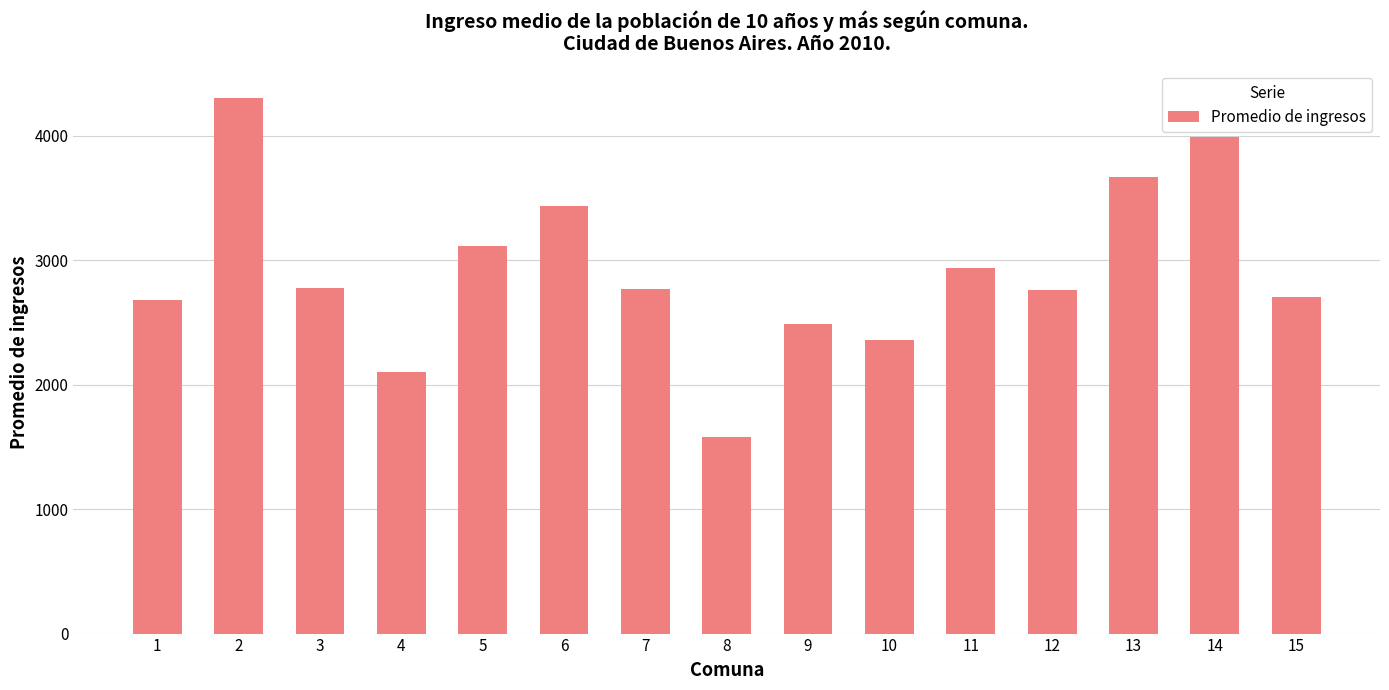

What is the value of the 2nd bar from the left?

4305.6